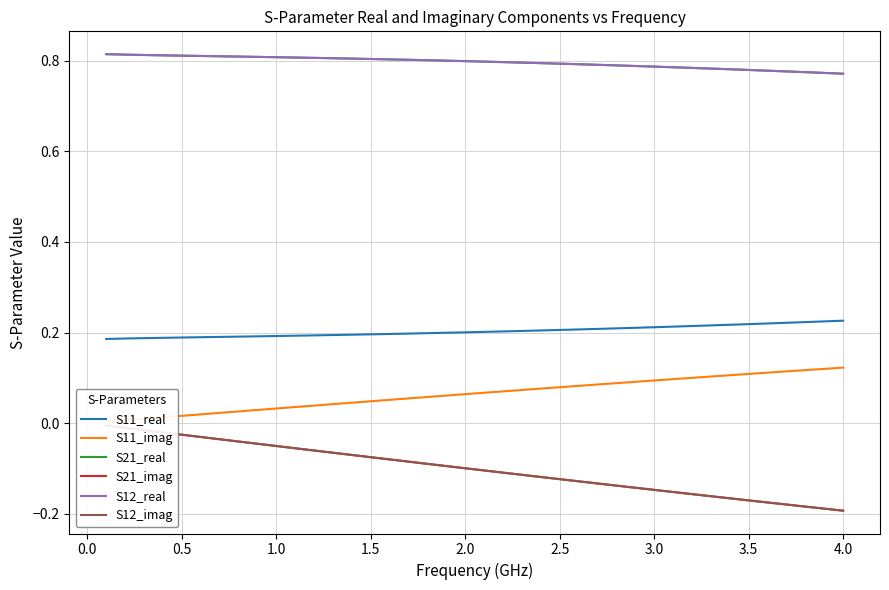

Which category has the lowest value across all series?

4.0